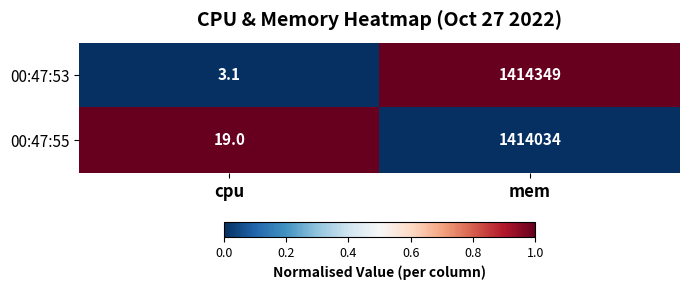

List the series in order of their peak value, lowest first.

00:47:55, 00:47:53